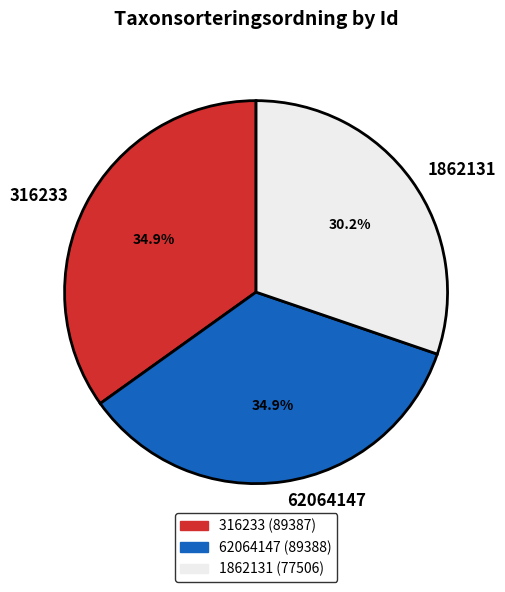

Which slice is the smallest?

1862131